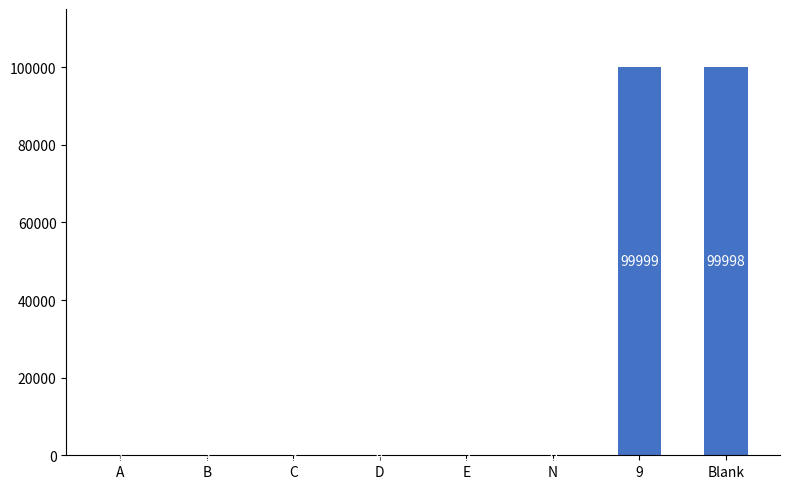

Reading right to left, extract all data points from this chart.

99998	99999	6	5	4	3	2	1